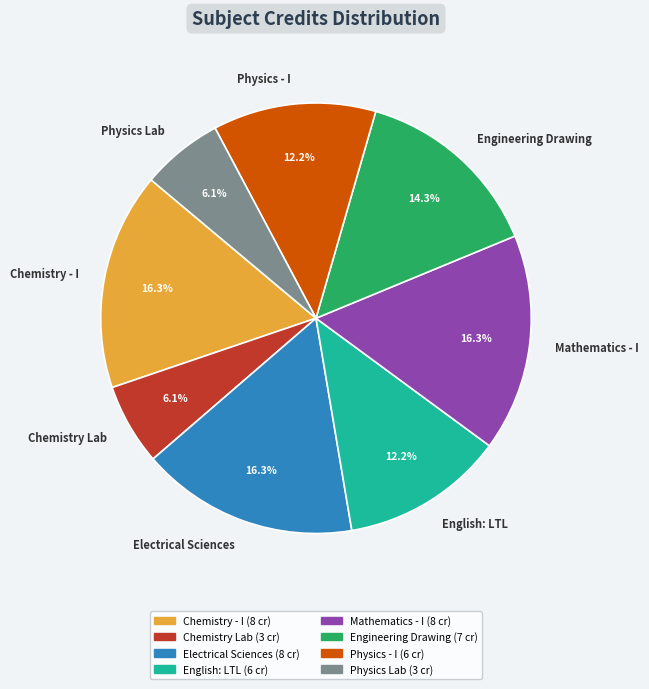

Does any single category account for the majority?

No